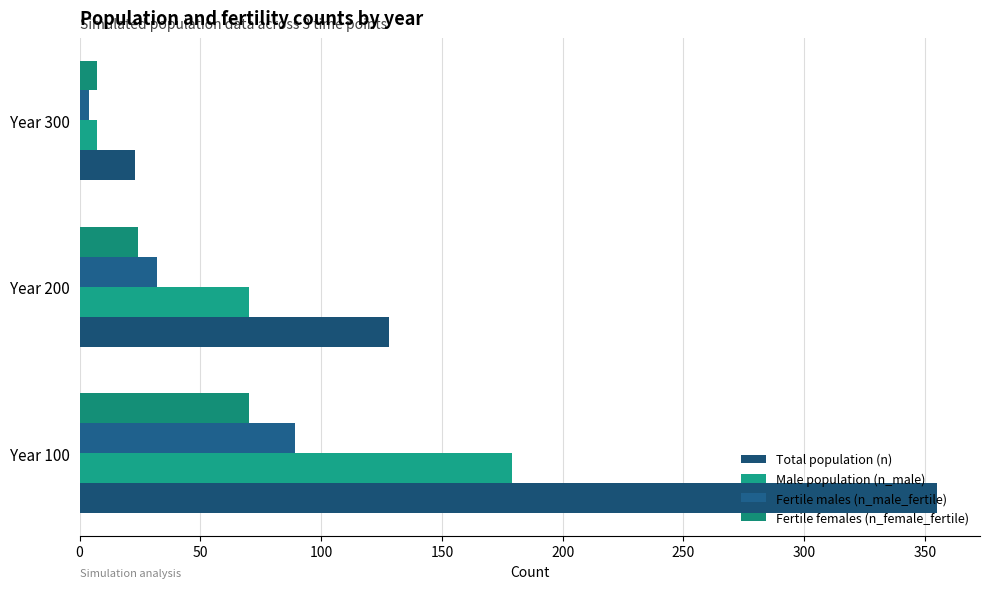

Count the number of data series in this chart.

4